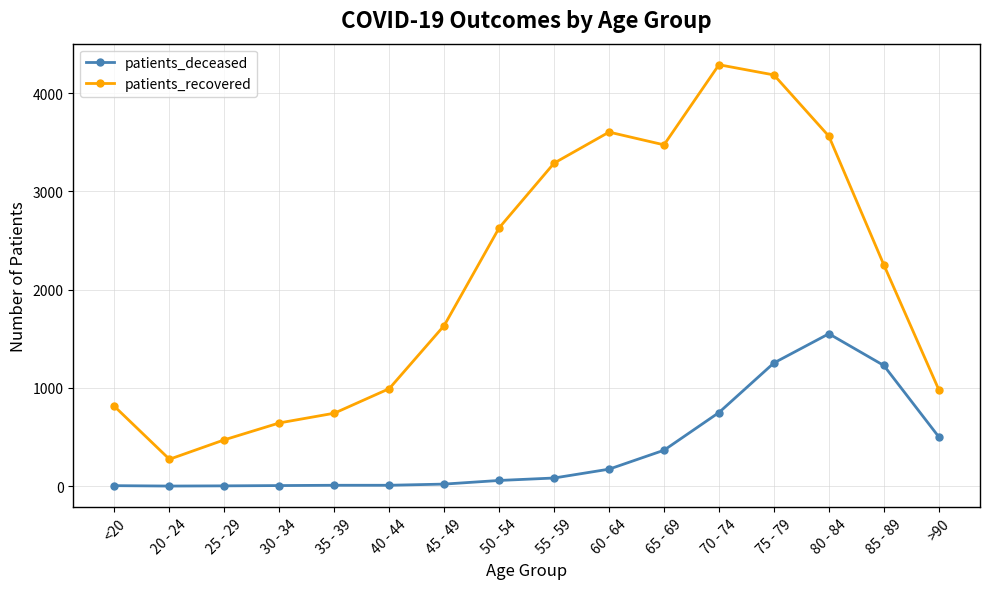

Count the number of data series in this chart.

2